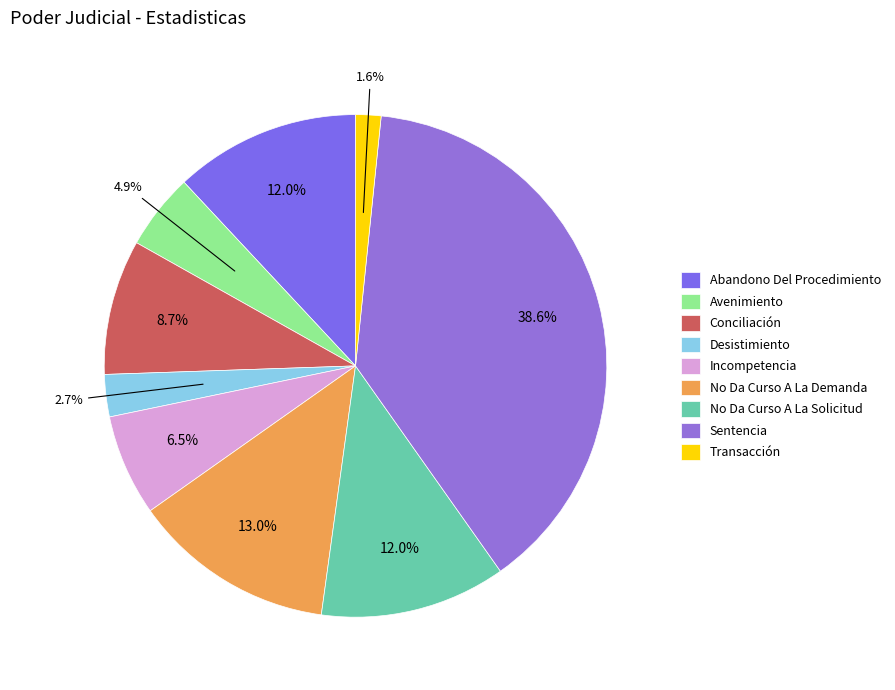

Is there any slice that represents more than half of the pie?

No